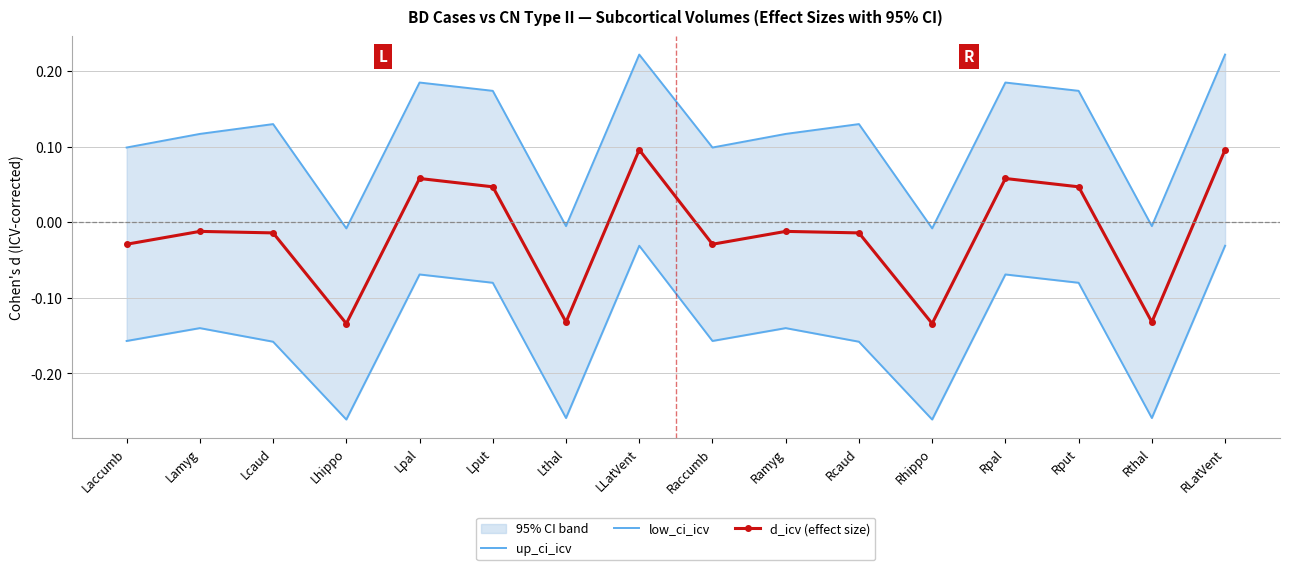

Between Raccumb and Rput, which series saw the biggest shift?

low_ci_icv